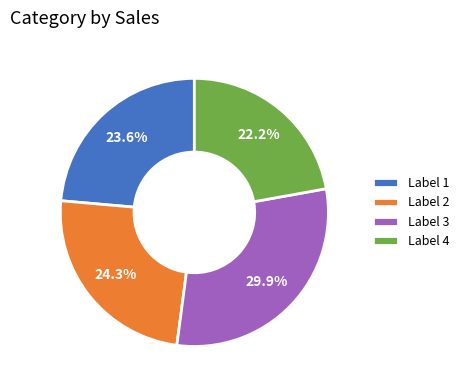

Which category has the smallest portion of the pie?

Label 4